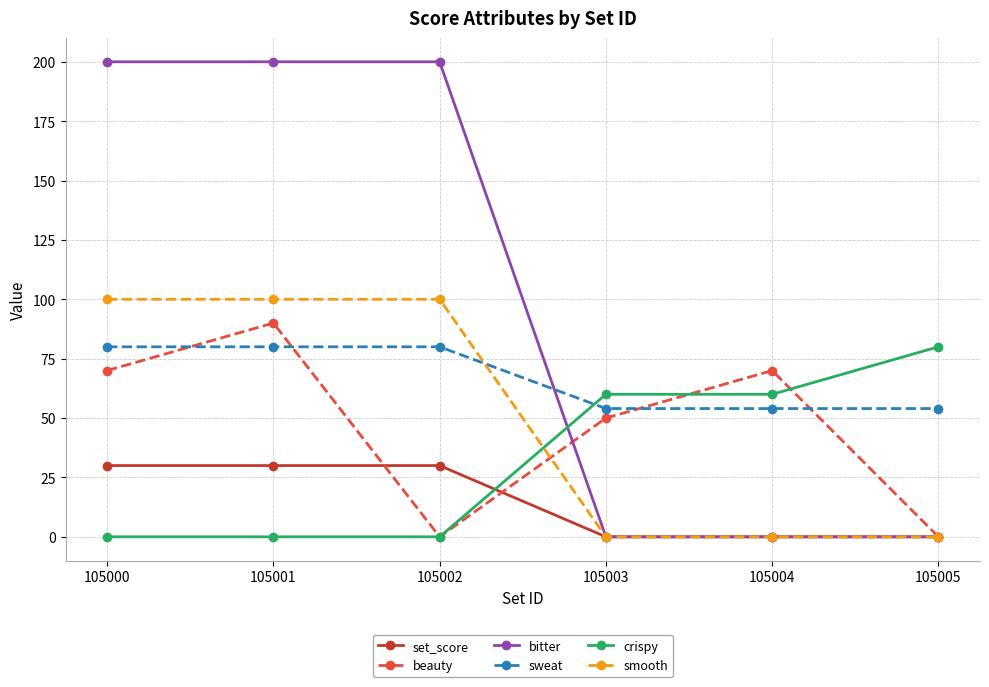

Does the chart display data point markers on the line(s)?

Yes